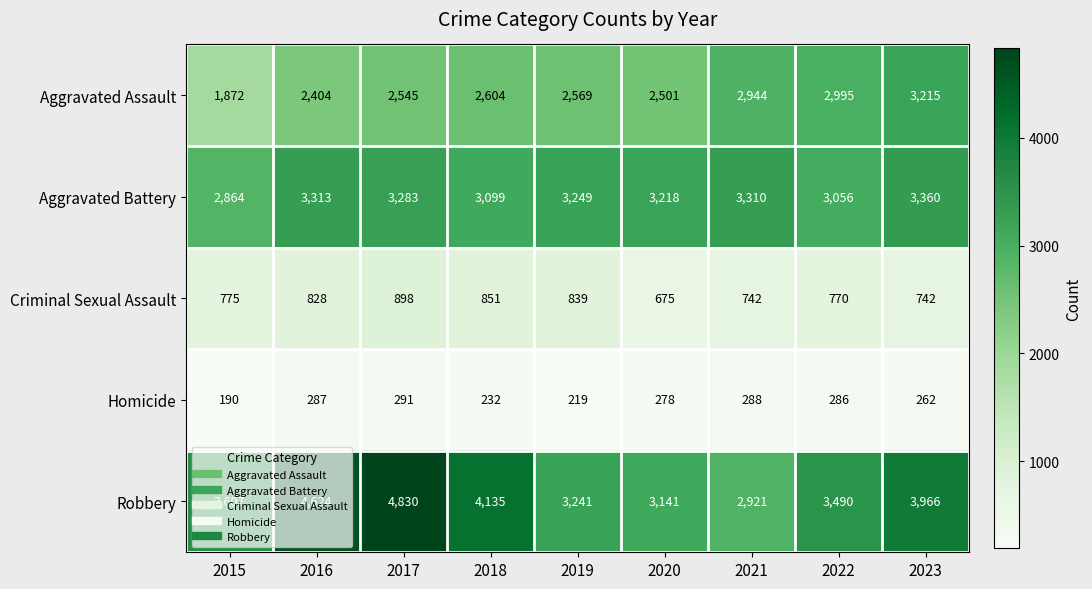

Which series has the widest spread of values?

Robbery